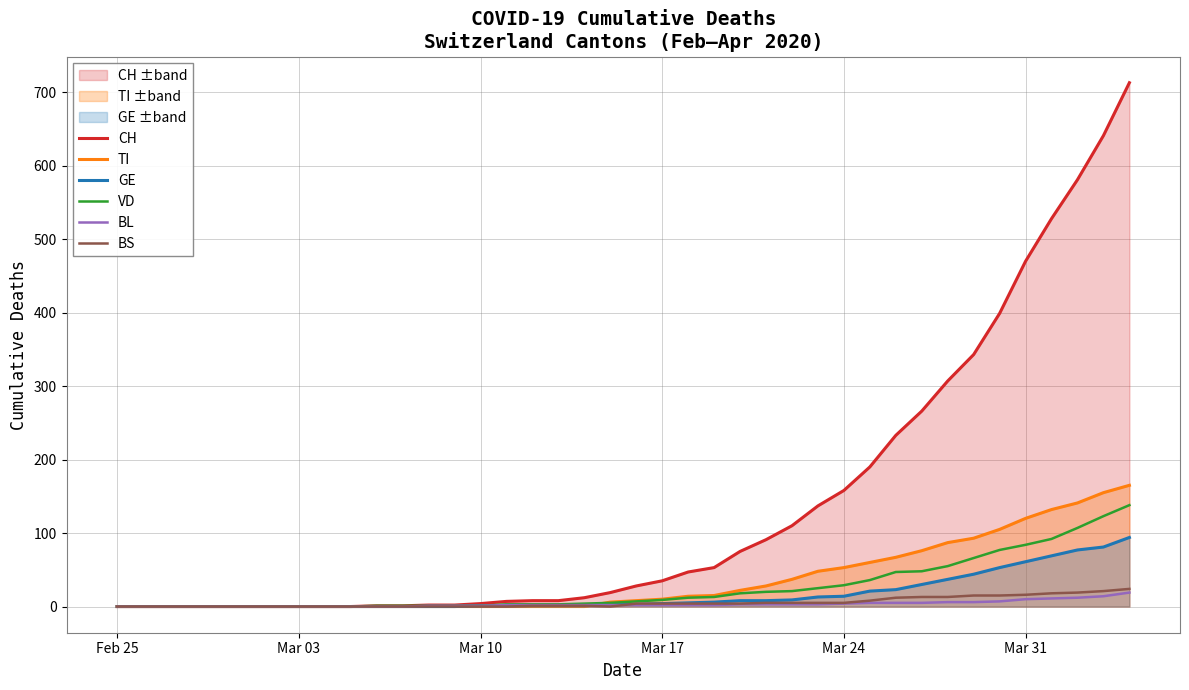

What is the maximum value shown in the chart?

713